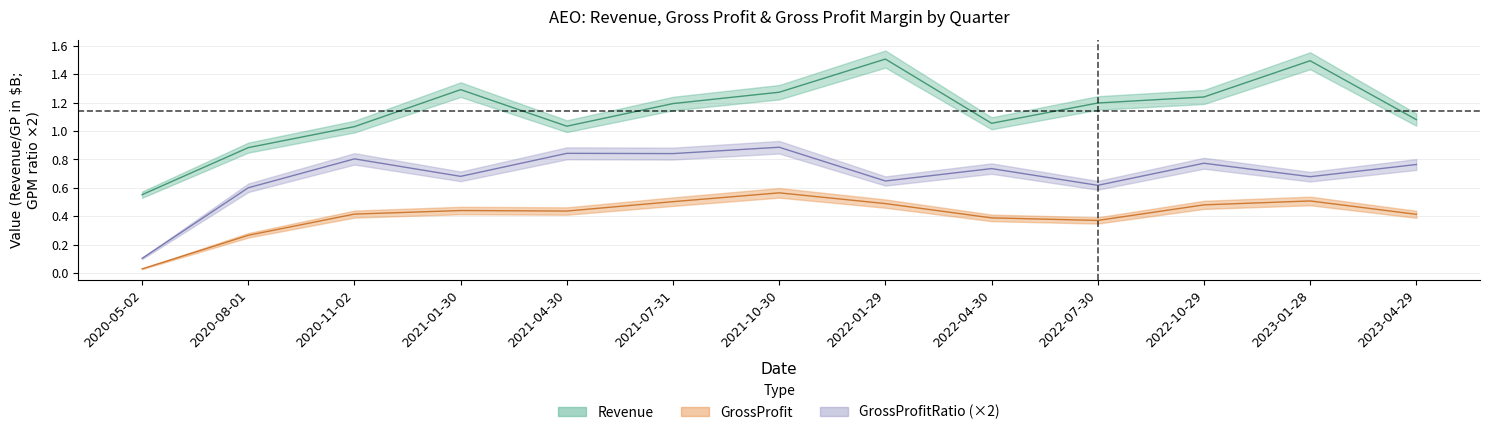

Is the value of GrossProfit at 2021-07-31 greater than the value of Revenue at 2020-05-02?

No